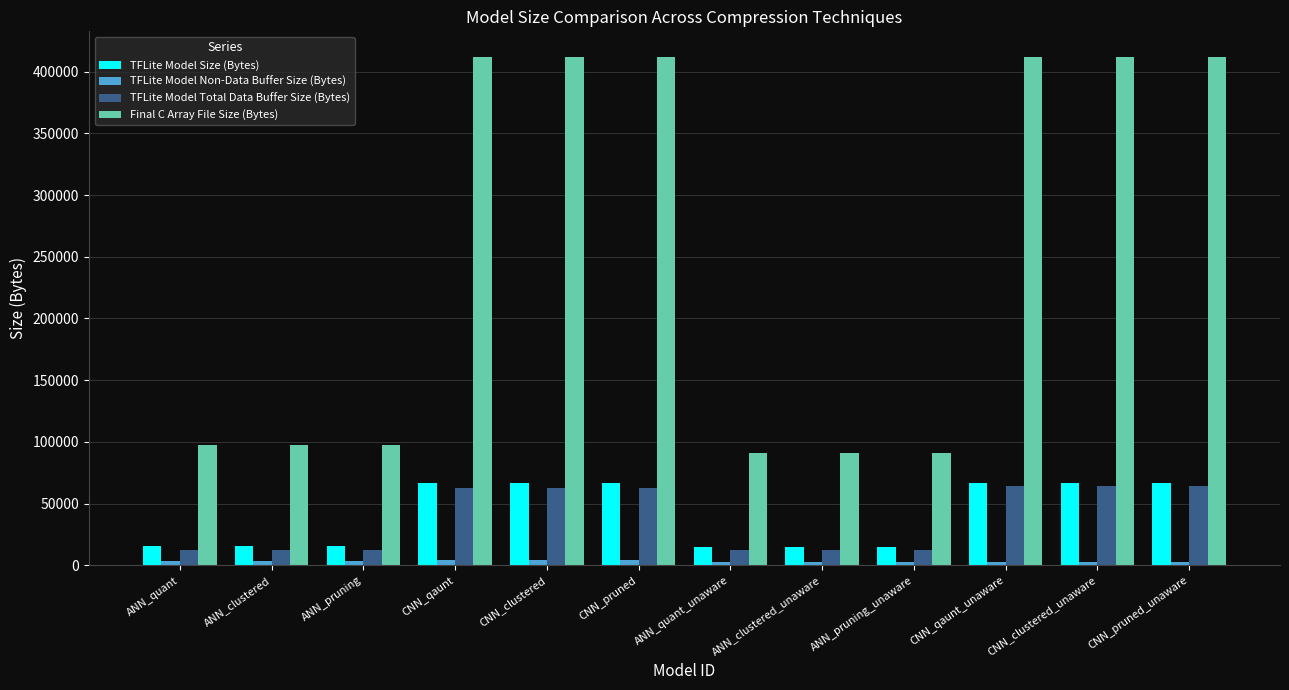

True or false: TFLite Model Total Data Buffer Size (Bytes) has a value of 86710 at CNN_clustered.

False